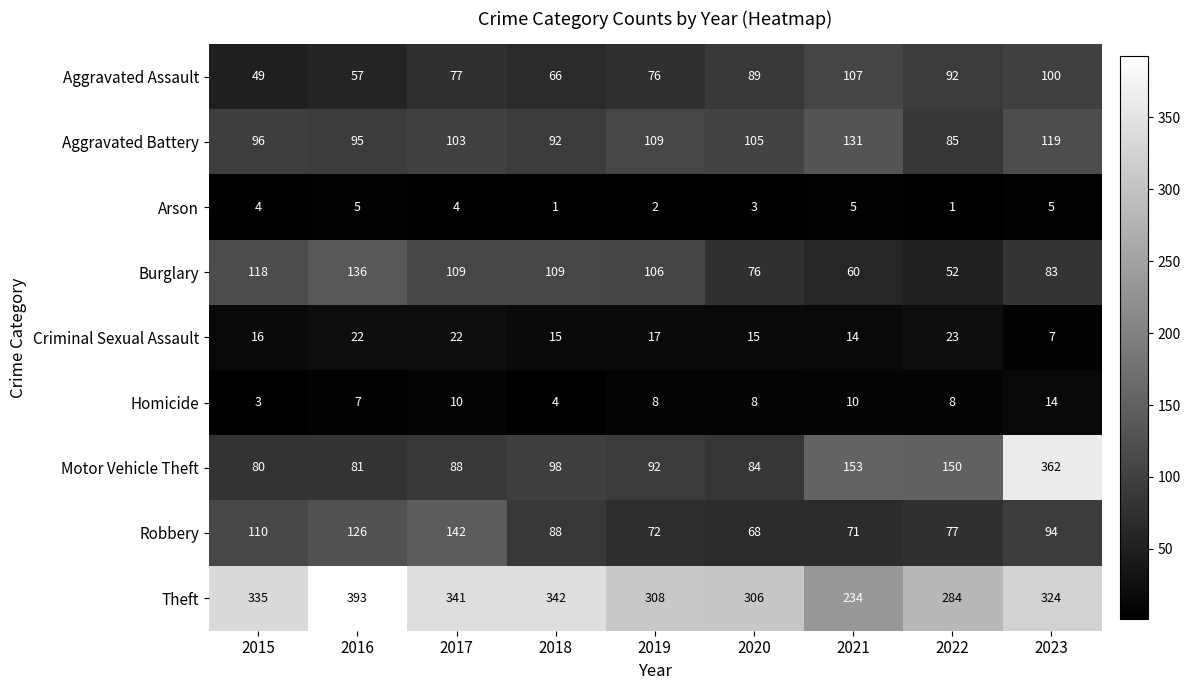

How many data points does each series have?

9